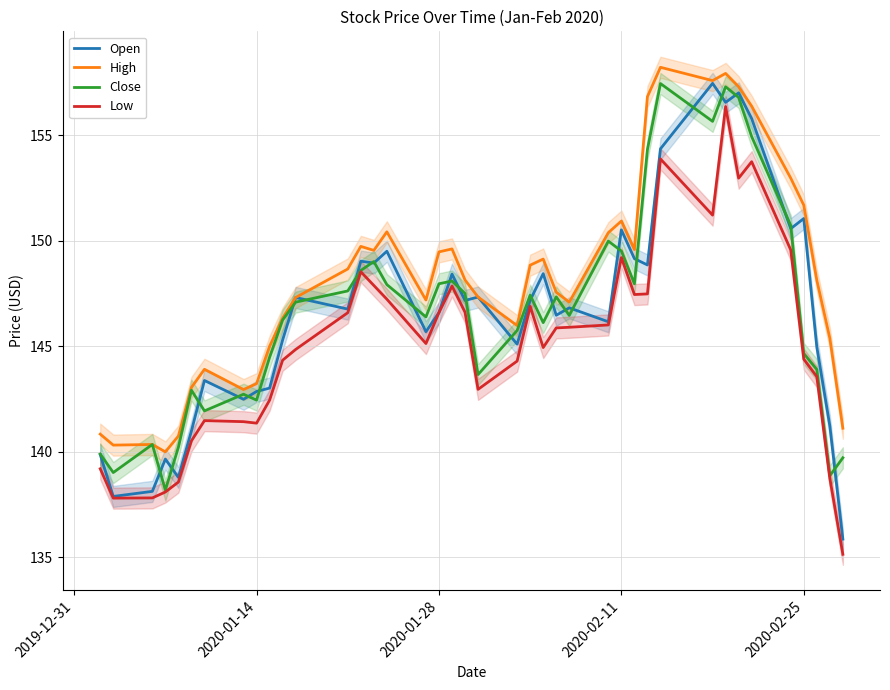

What is the average value of the Open series?

146.6